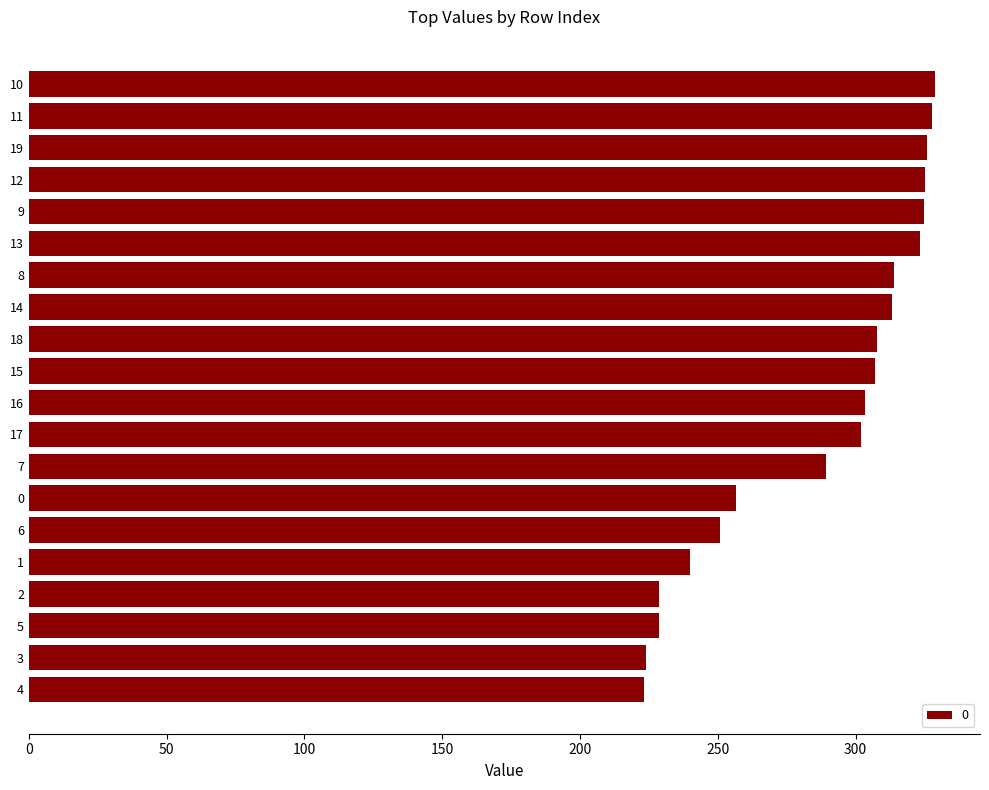

What is the ratio of the value at 13 to the value at 0?

1.3